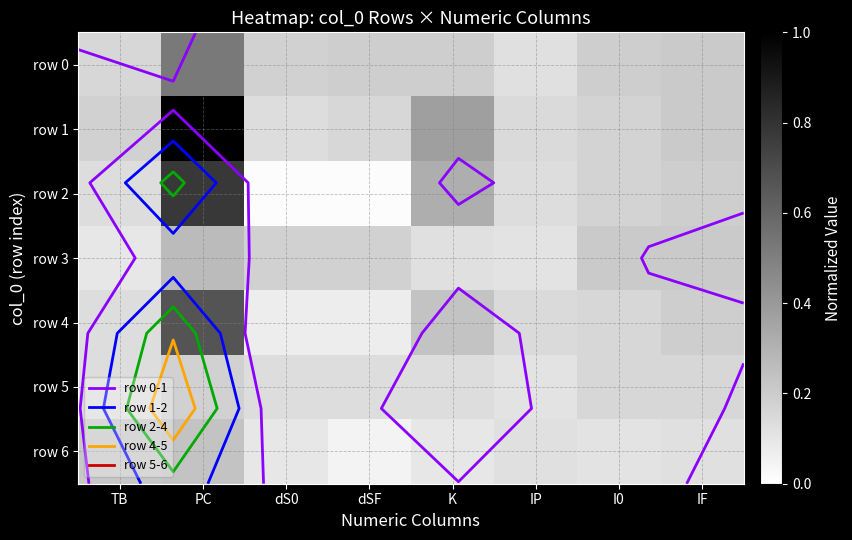

What is the highest value of the row 4 series?

0.7